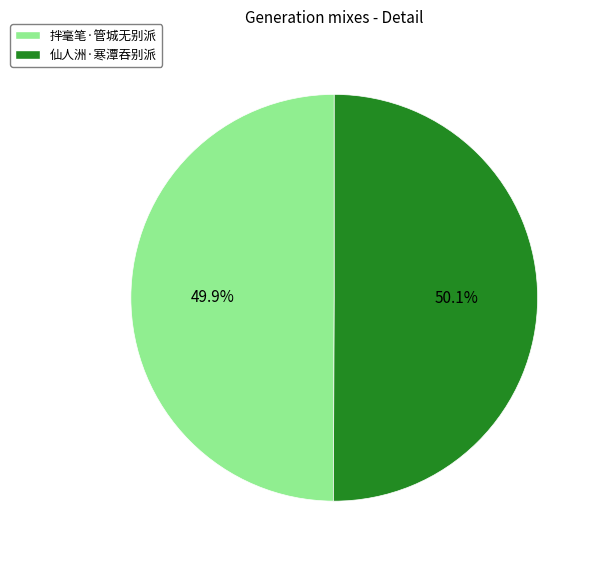

To the nearest percent, what percentage of the pie is 仙人洲·寒潭吞别派?

50%